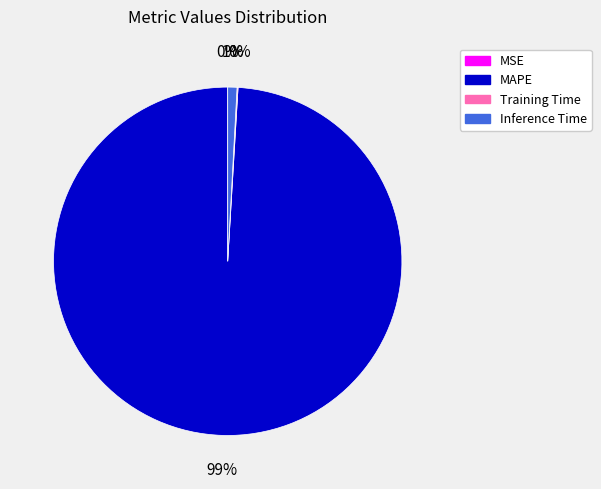

Which category has the biggest portion of the pie?

MAPE